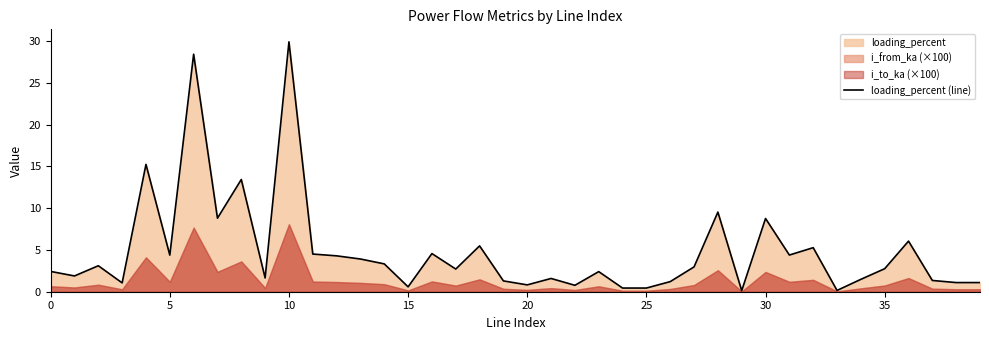

What is the greatest value displayed?

29.9